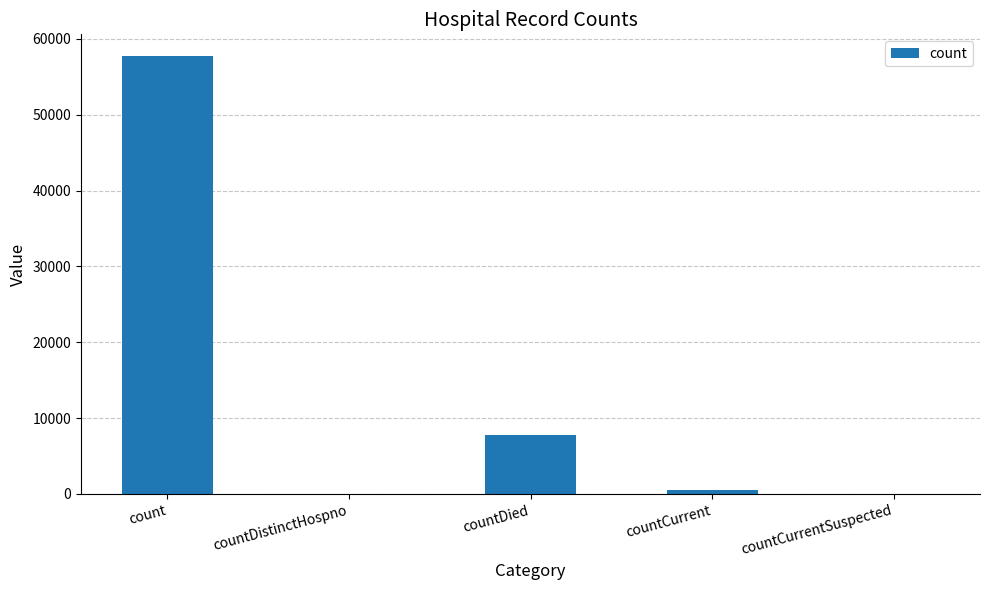

At which category does the chart reach its peak across all series?

count